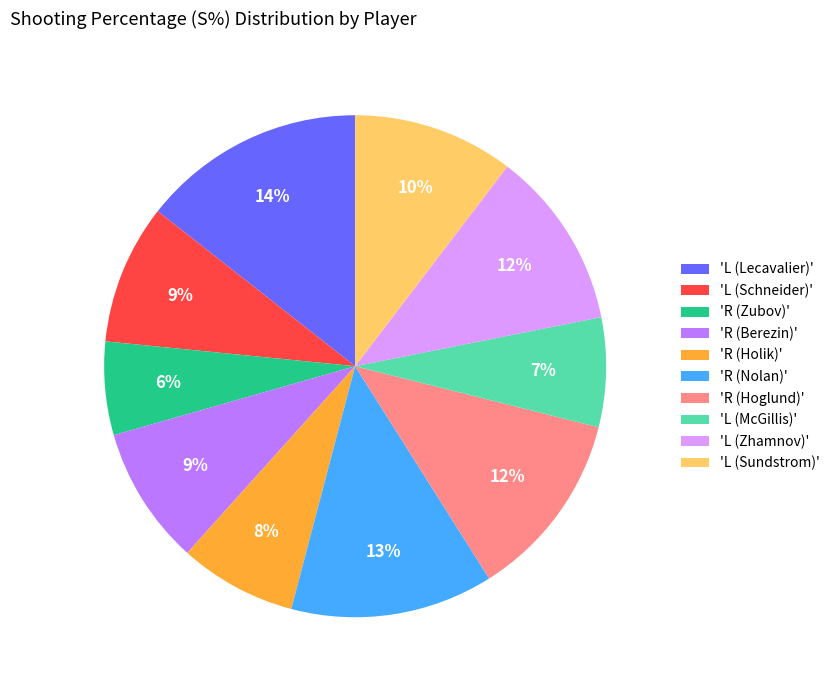

True or false: 'L (Sundstrom)' accounts for 10% of the total.

True